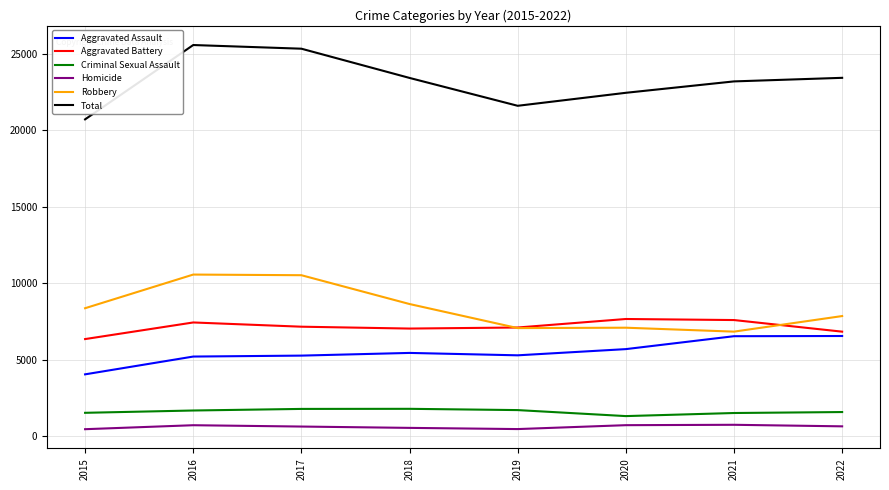

What is the average value of the Criminal Sexual Assault series?

1605